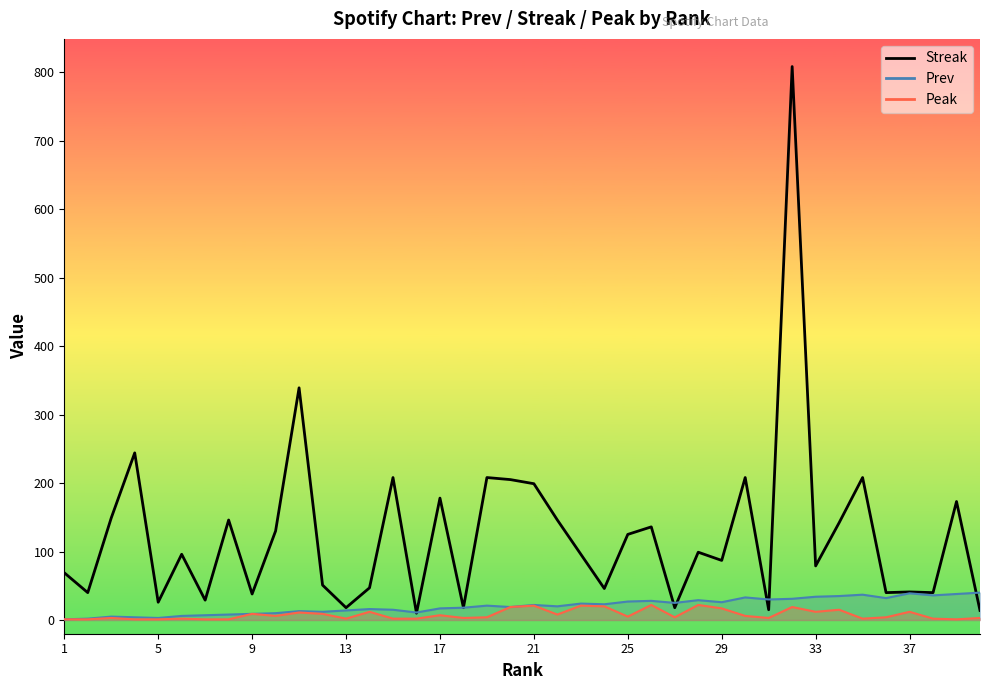

How many interior local peaks (higher than both neighbors) does the data have?

14